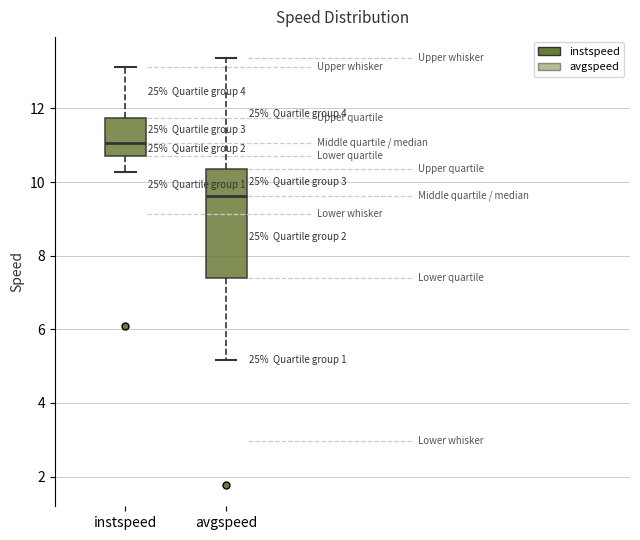

Which box has the highest median line?

instspeed